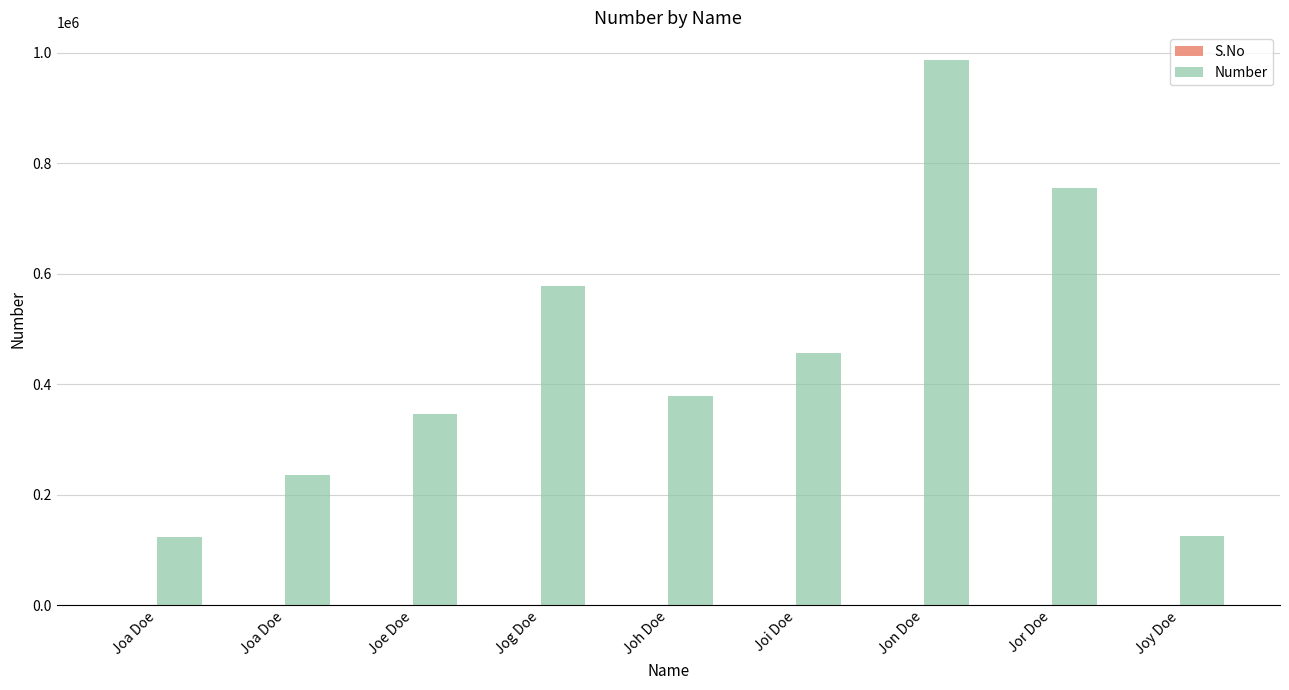

The value of S.No at Jog Doe is 1. True or false?

False